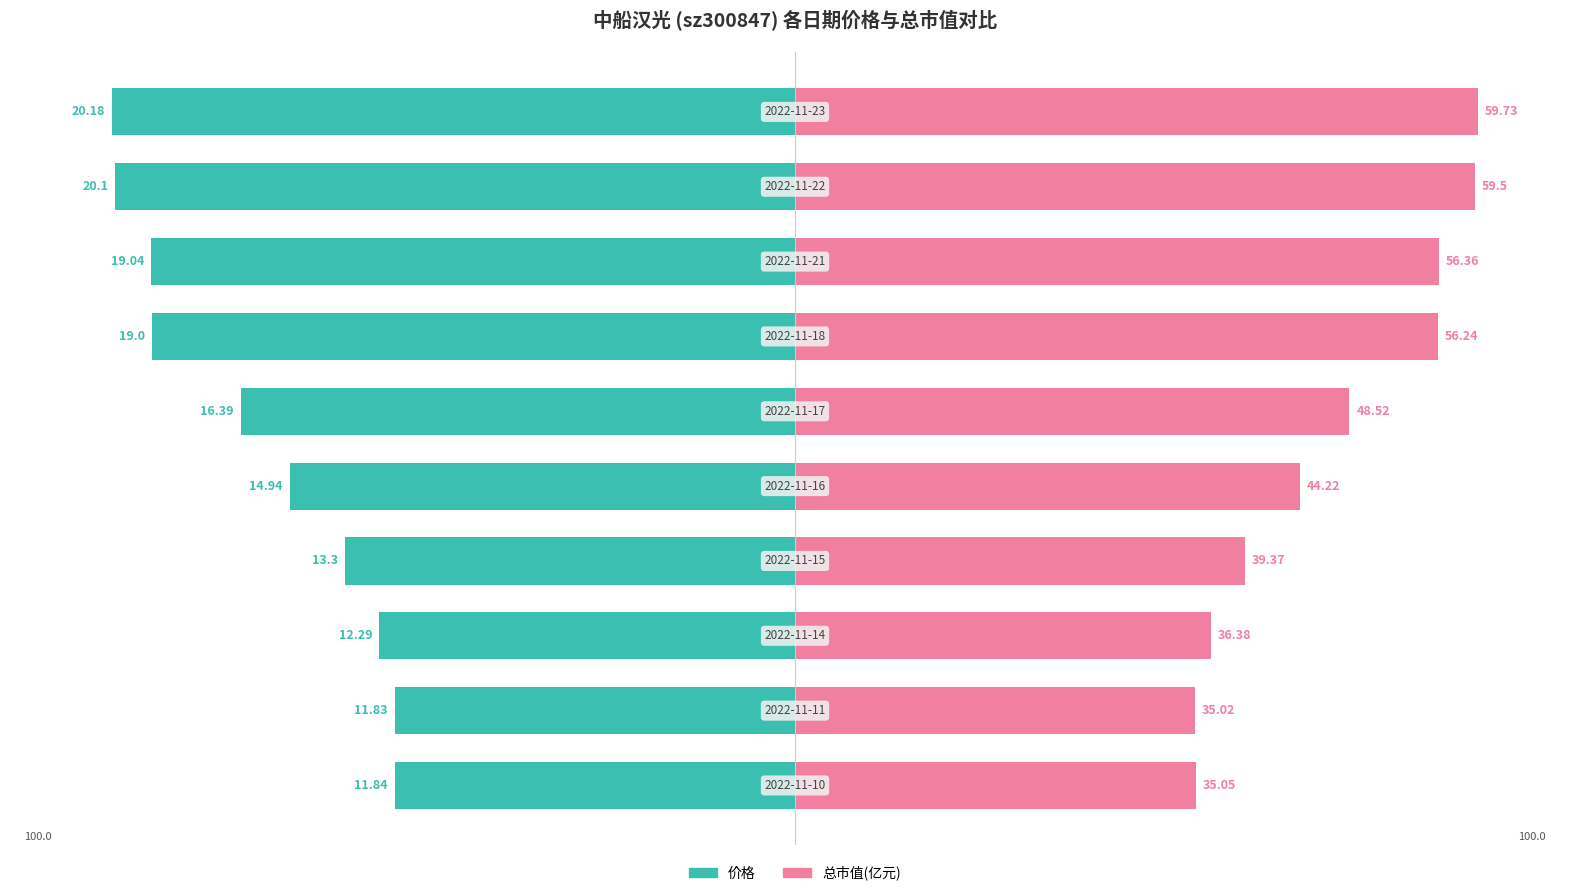

Reading left to right, transcribe all the data shown in this chart.

价格 (归一化): -58.7	-58.6	-60.9	-65.9	-74.0	-81.2	-94.2	-94.4	-99.6	-100.0
总市值 (归一化): 58.7	58.6	60.9	65.9	74.0	81.2	94.2	94.4	99.6	100.0